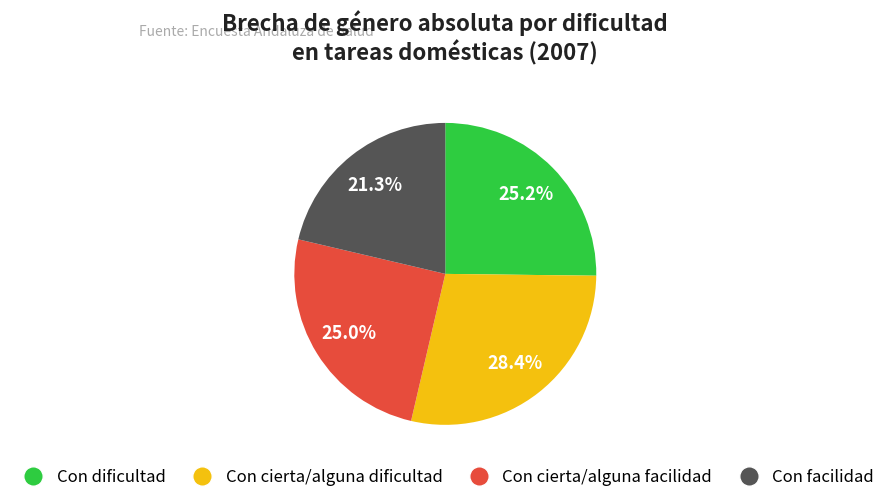

To the nearest percent, what is the combined percentage of Con cierta/alguna facilidad and Con cierta/alguna dificultad?

53%